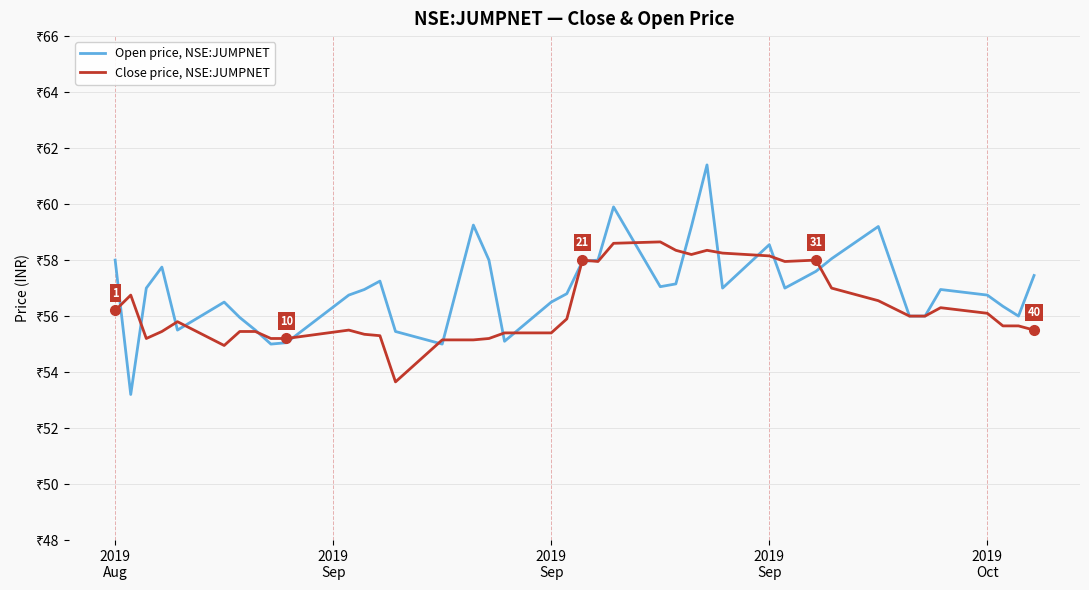

Is this an area chart (filled region under the line)?

No